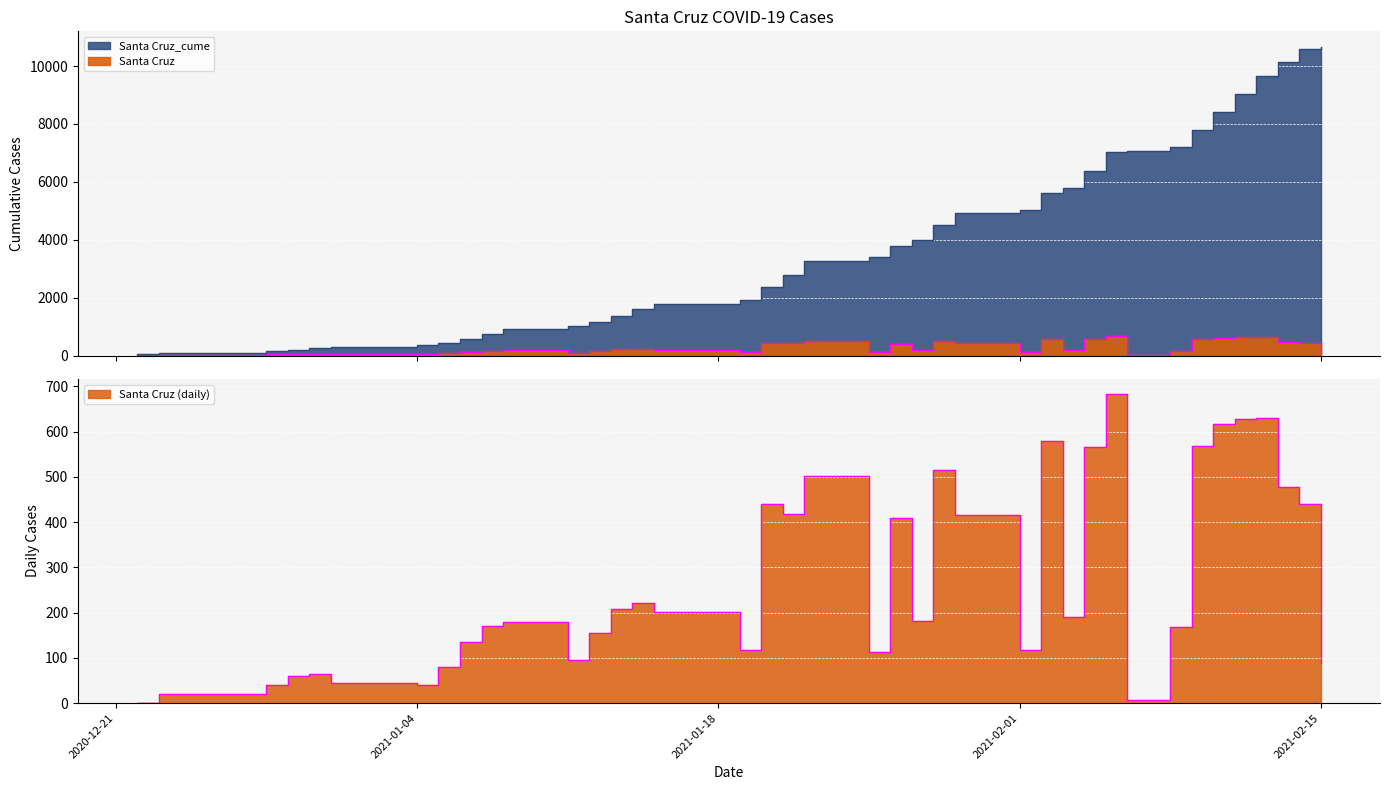

What is the label of the 26th point from the right?

2021-01-13